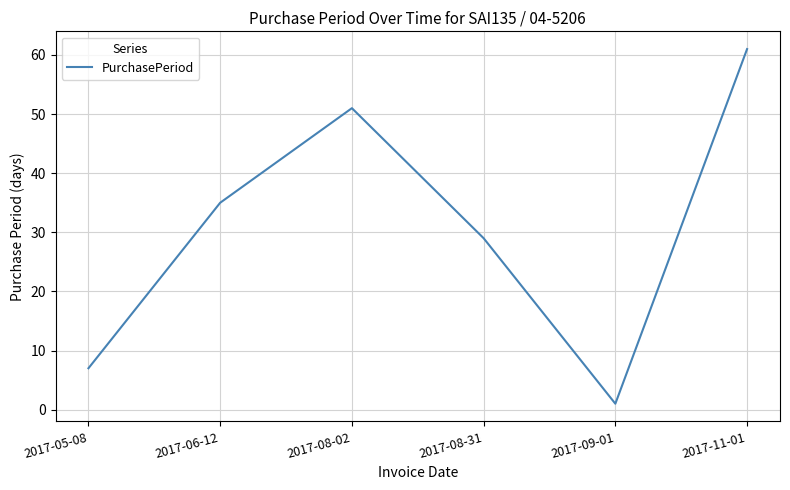

List the labels in order of value, smallest first.

2017-09-01, 2017-05-08, 2017-08-31, 2017-06-12, 2017-08-02, 2017-11-01